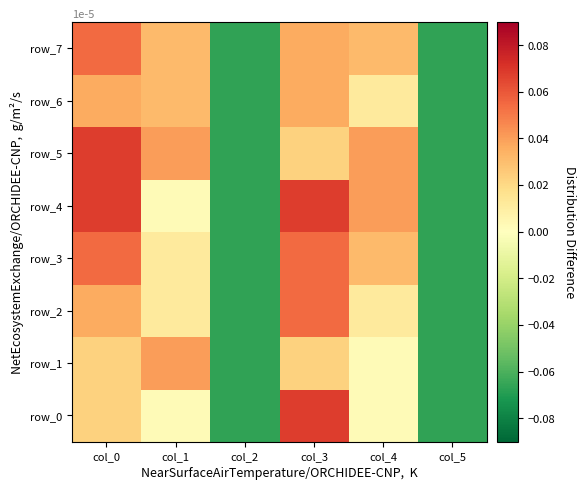

Reading right to left, extract all data points from this chart.

row_0: col_5=-0.1	col_4=0.0	col_3=0.1	col_2=-0.1	col_1=0.0	col_0=0.0
row_1: col_5=-0.1	col_4=0.0	col_3=0.0	col_2=-0.1	col_1=0.0	col_0=0.0
row_2: col_5=-0.1	col_4=0.0	col_3=0.1	col_2=-0.1	col_1=0.0	col_0=0.0
row_3: col_5=-0.1	col_4=0.0	col_3=0.1	col_2=-0.1	col_1=0.0	col_0=0.1
row_4: col_5=-0.1	col_4=0.0	col_3=0.1	col_2=-0.1	col_1=0.0	col_0=0.1
row_5: col_5=-0.1	col_4=0.0	col_3=0.0	col_2=-0.1	col_1=0.0	col_0=0.1
row_6: col_5=-0.1	col_4=0.0	col_3=0.0	col_2=-0.1	col_1=0.0	col_0=0.0
row_7: col_5=-0.1	col_4=0.0	col_3=0.0	col_2=-0.1	col_1=0.0	col_0=0.1